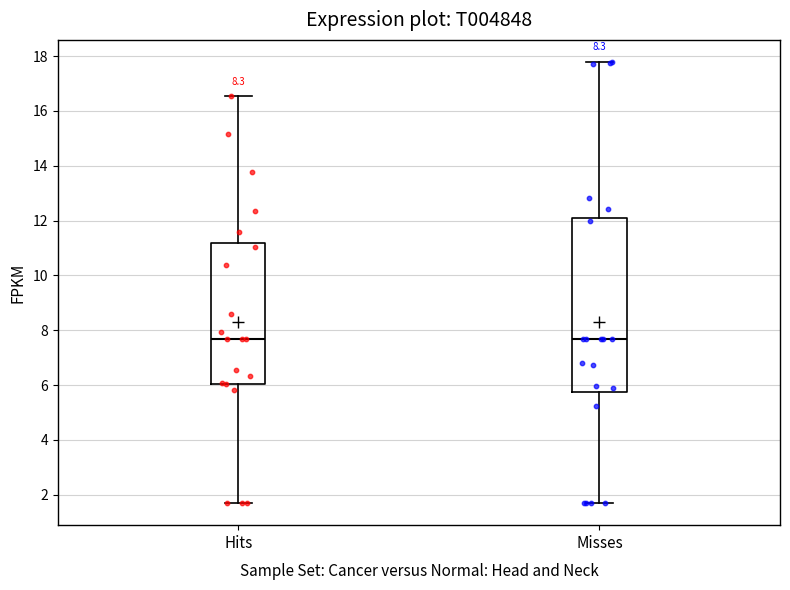

Reading left to right, read every box against the y-axis: the position of its median line, the range the box covers, and the ends of its whiskers. The values are not printed on the chart, so give them approximately, as read against the axis.

Hits: median 7.6, box 6.0 to 11.2, whiskers 1.6 to 16.6
Misses: median 7.6, box 5.8 to 12.2, whiskers 1.6 to 17.8